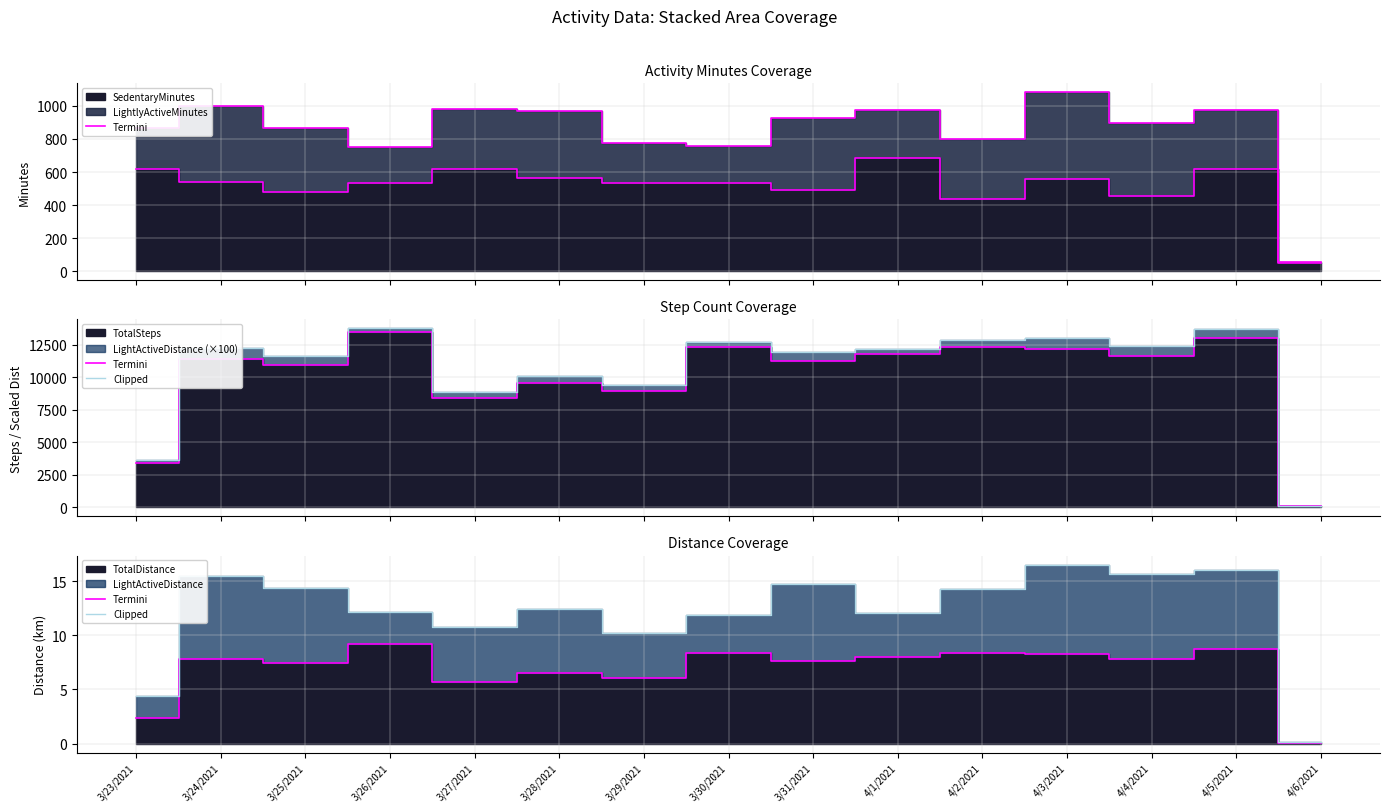

True or false: Termini and Clipped intersect in this chart.

False